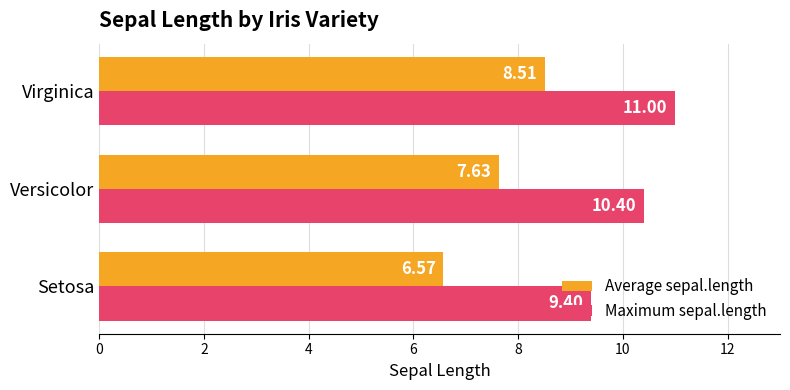

What is the difference between the second highest and minimum values in the Maximum sepal.length series?

1.0